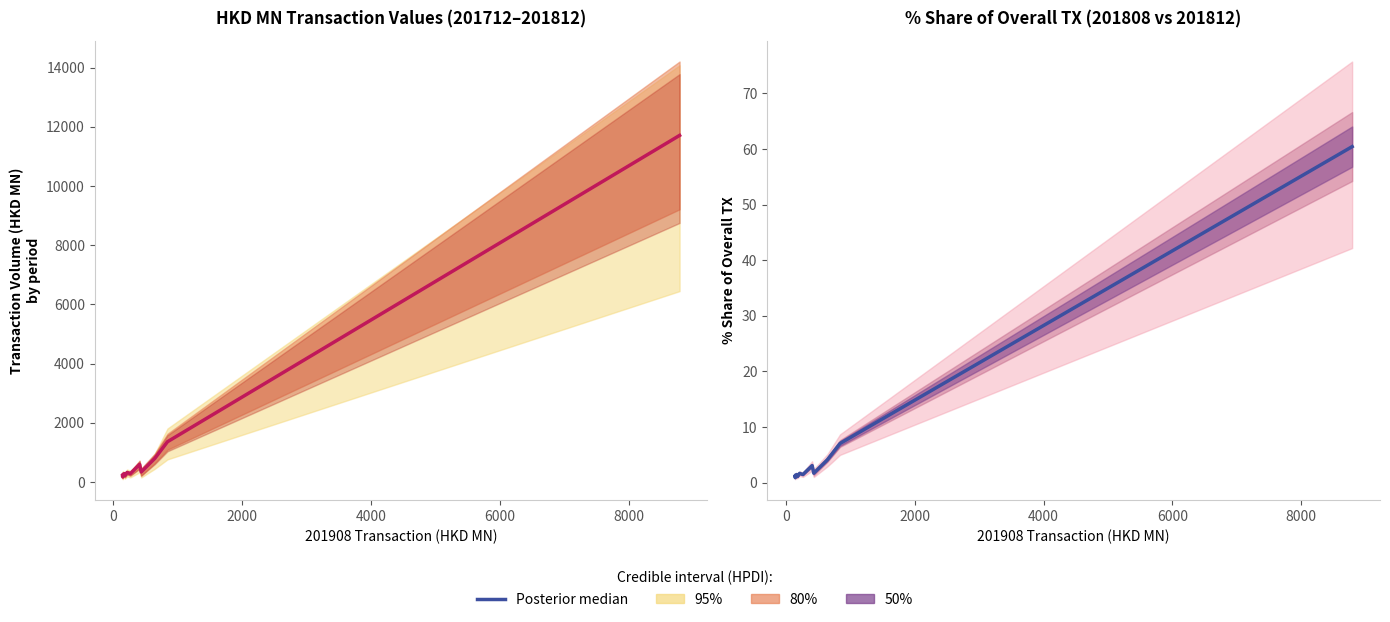

True or false: the data shows 1.9 at 7.

False